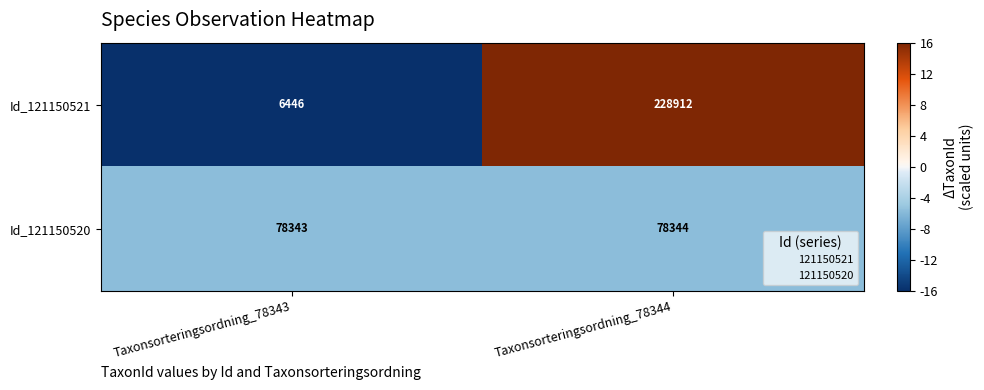

At Taxonsorteringsordning_78343, list the series in order from smallest to largest.

Id_121150521, Id_121150520